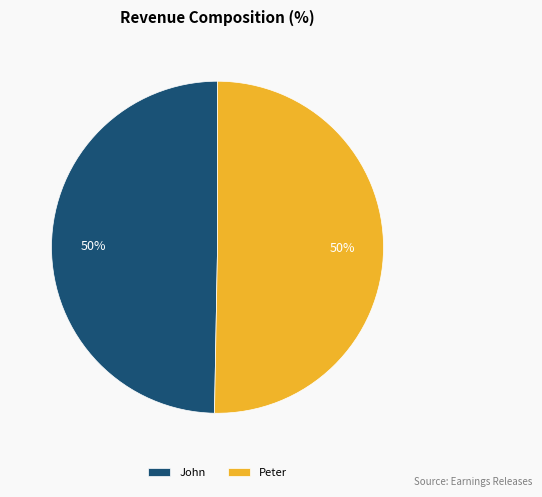

To the nearest percent, what percentage of the pie is John?

50%